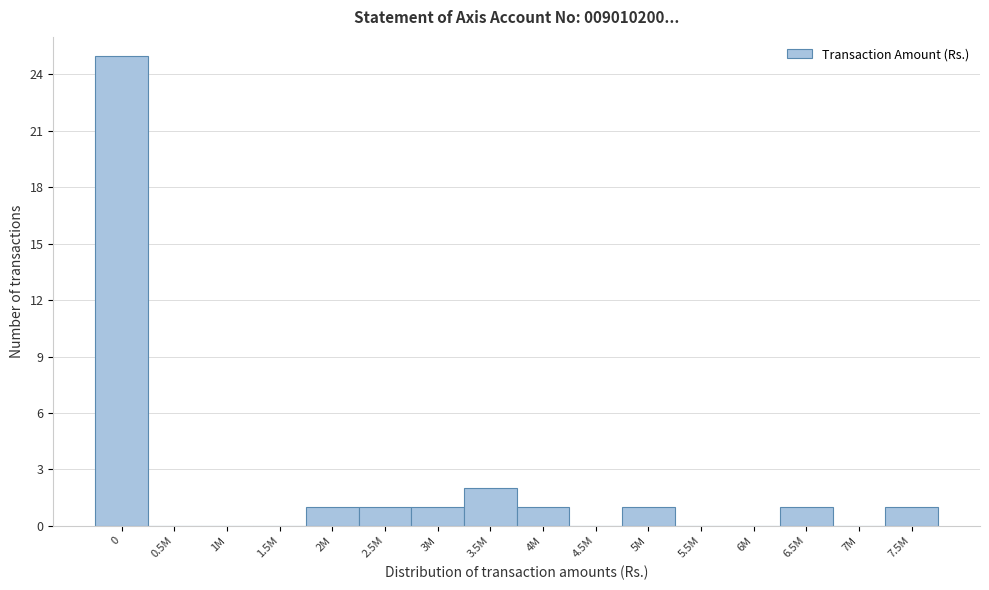

Reading left to right, extract all data points from this chart.

0=25	0.5M=0	1M=0	1.5M=0	2M=1	2.5M=1	3M=1	3.5M=2	4M=1	4.5M=0	5M=1	5.5M=0	6M=0	6.5M=1	7M=0	7.5M=1